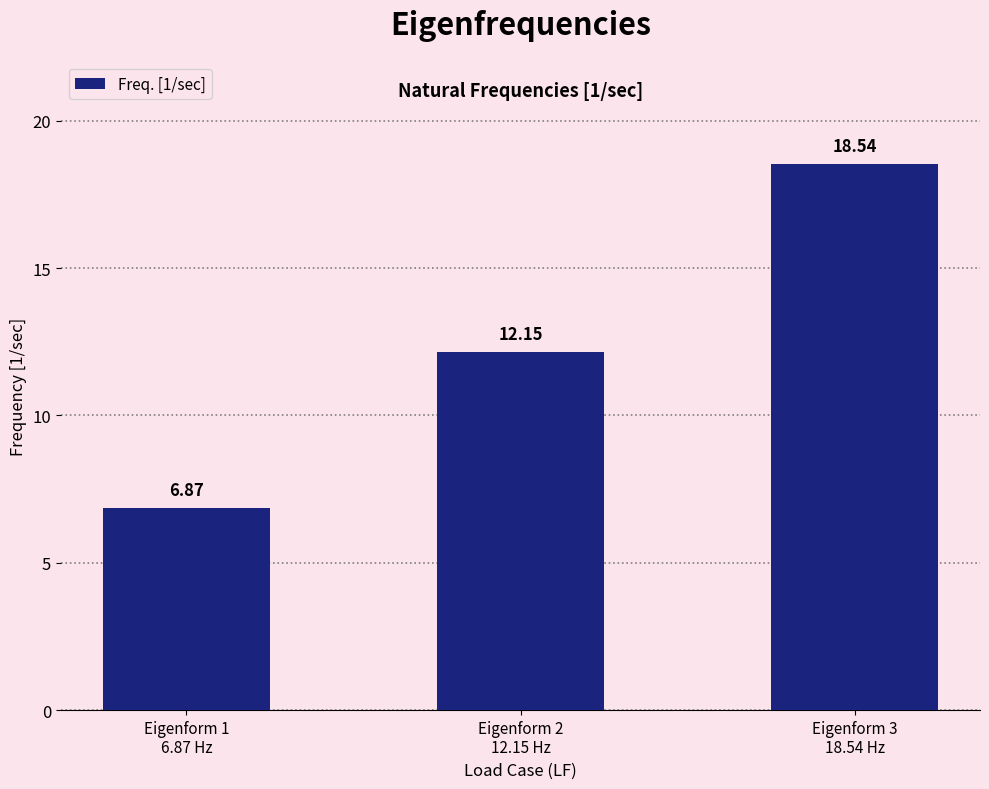

What is the label of the 2nd bar from the left?

Eigenform 2
12.15 Hz